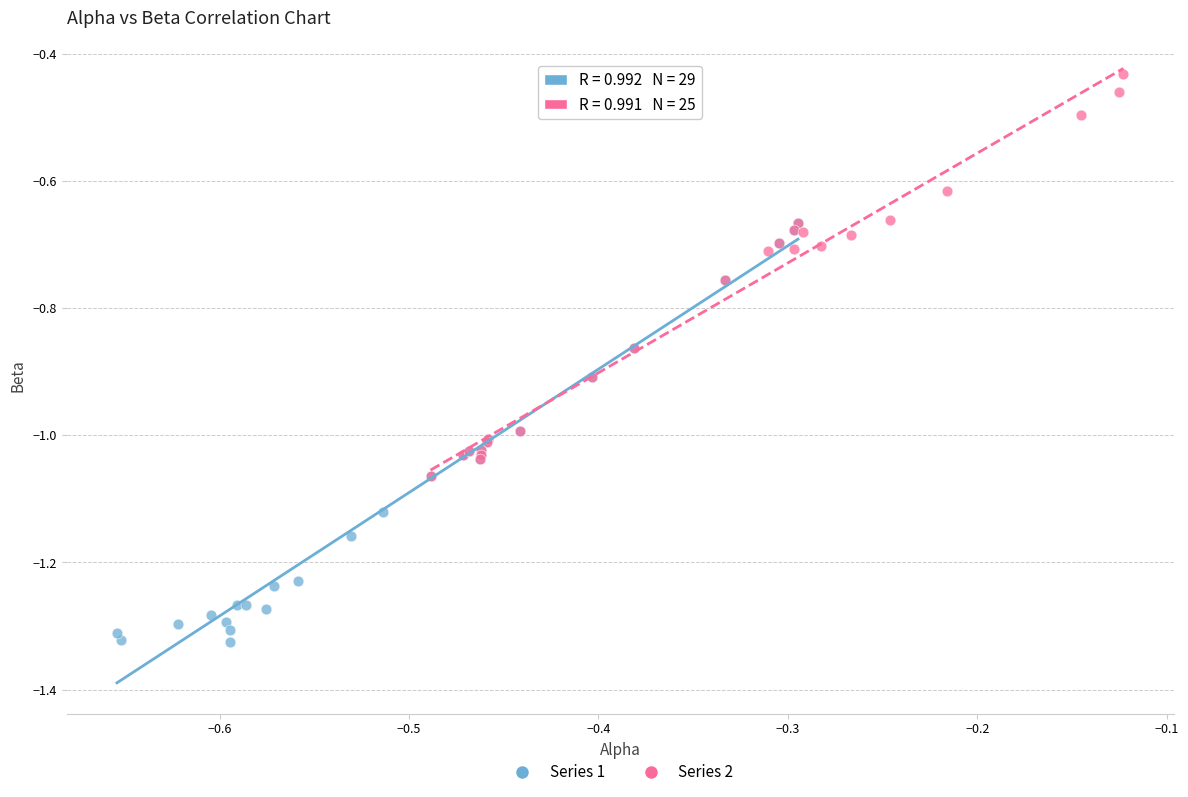

What are all the series names shown in the legend?

Series 1, Series 2